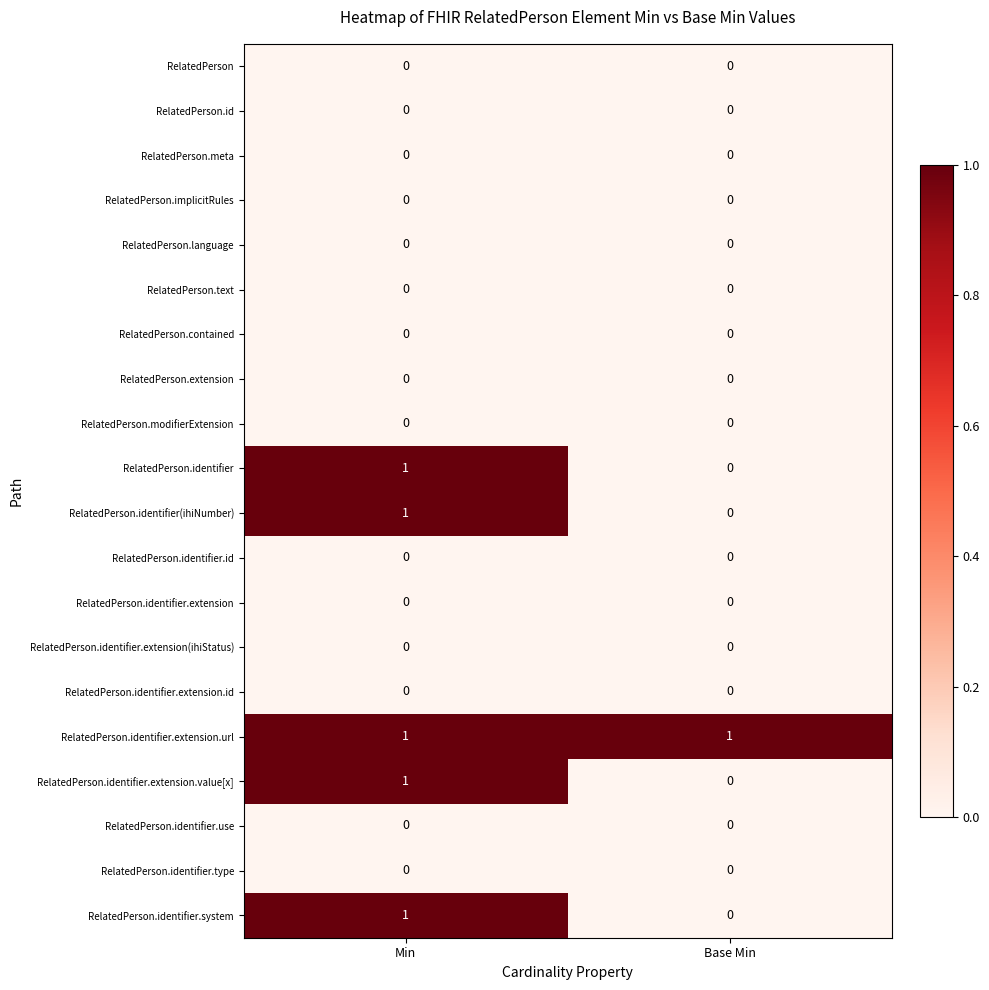

Is it true that RelatedPerson.identifier(ihiNumber) equals -1 at Base Min?

False